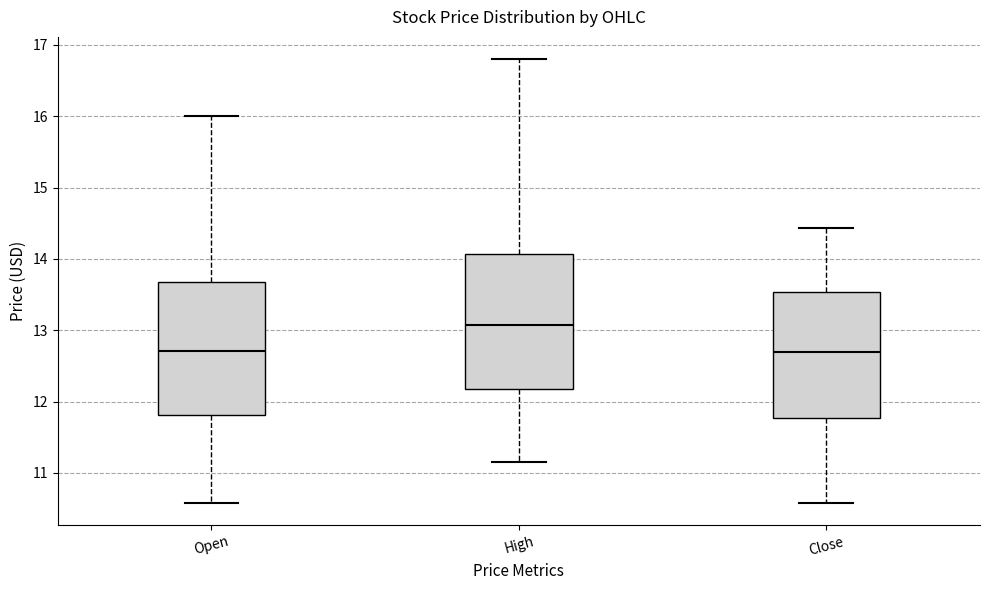

Reading left to right, read every box against the y-axis: the position of its median line, the range the box covers, and the ends of its whiskers. The values are not printed on the chart, so give them approximately, as read against the axis.

Open: median 12.7, box 11.8 to 13.7, whiskers 10.6 to 16.0
High: median 13.1, box 12.2 to 14.1, whiskers 11.1 to 16.8
Close: median 12.7, box 11.8 to 13.5, whiskers 10.6 to 14.4